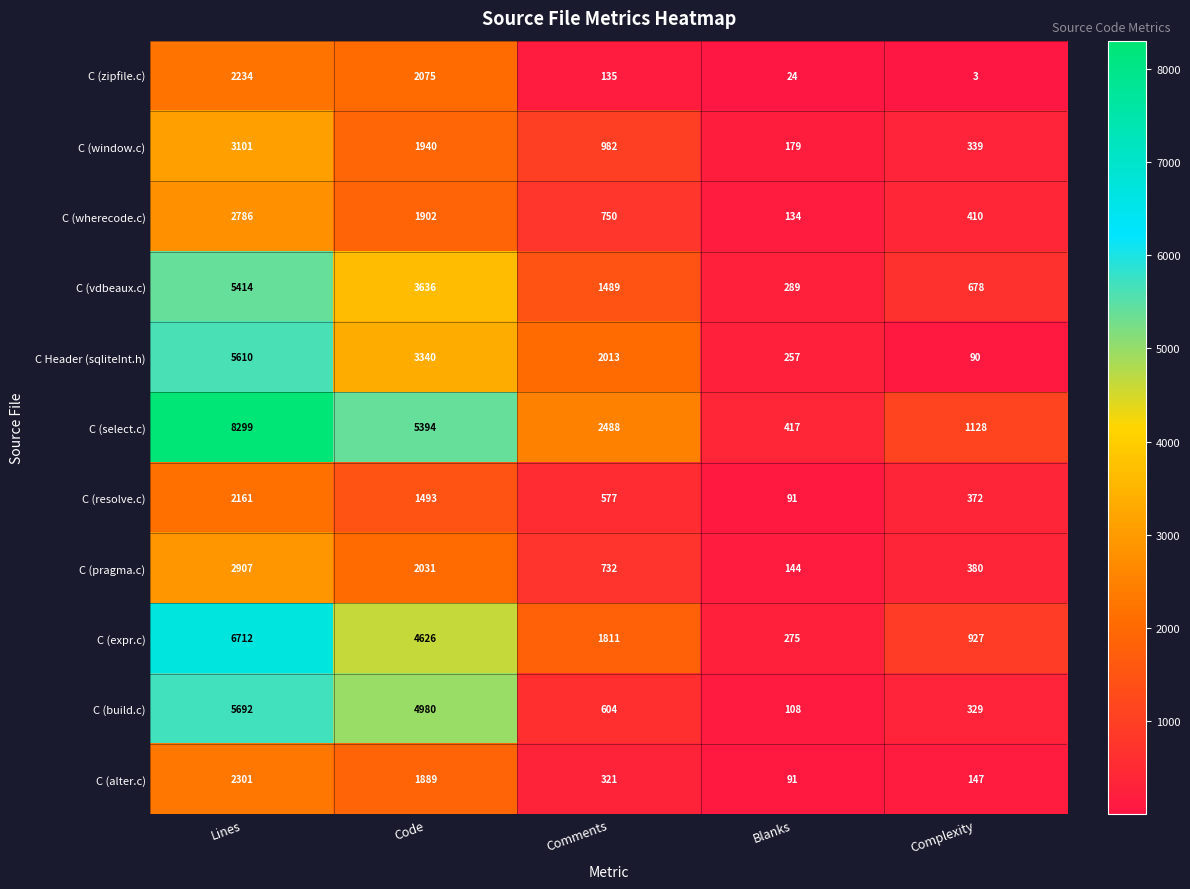

Rank the series by their maximum value, from lowest to highest.

C (resolve.c), C (zipfile.c), C (alter.c), C (wherecode.c), C (pragma.c), C (window.c), C (vdbeaux.c), C Header (sqliteInt.h), C (build.c), C (expr.c), C (select.c)